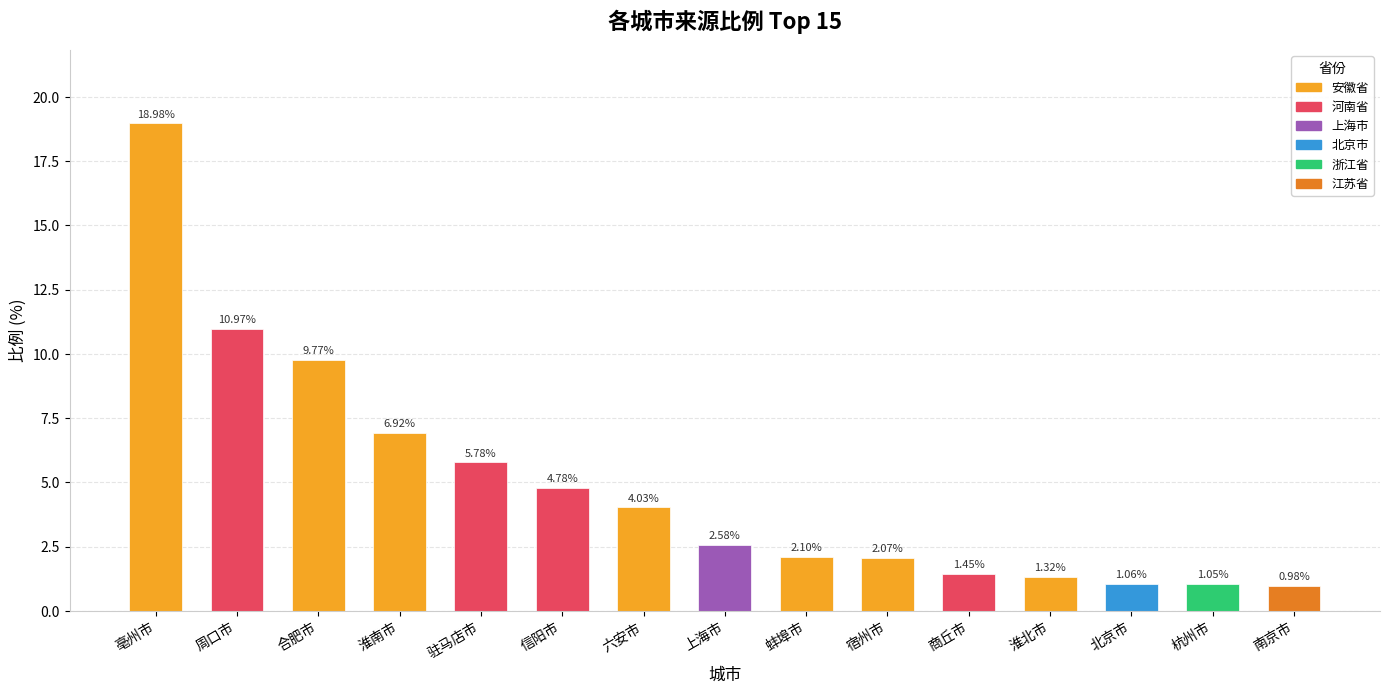

Rank the categories by value from lowest to highest.

南京市, 杭州市, 北京市, 淮北市, 商丘市, 宿州市, 蚌埠市, 上海市, 六安市, 信阳市, 驻马店市, 淮南市, 合肥市, 周口市, 亳州市